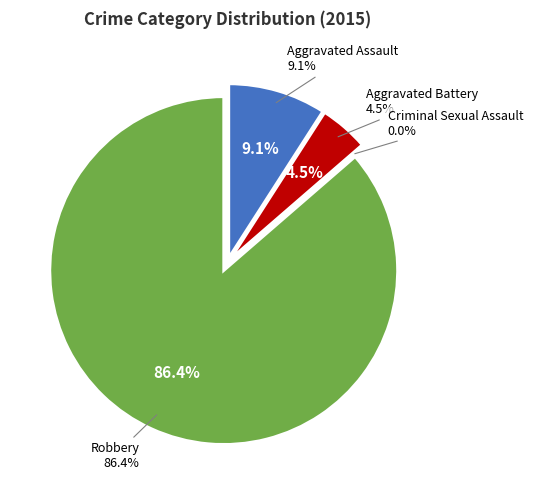

Which has a higher value, Aggravated Battery or Aggravated Assault?

Aggravated Assault